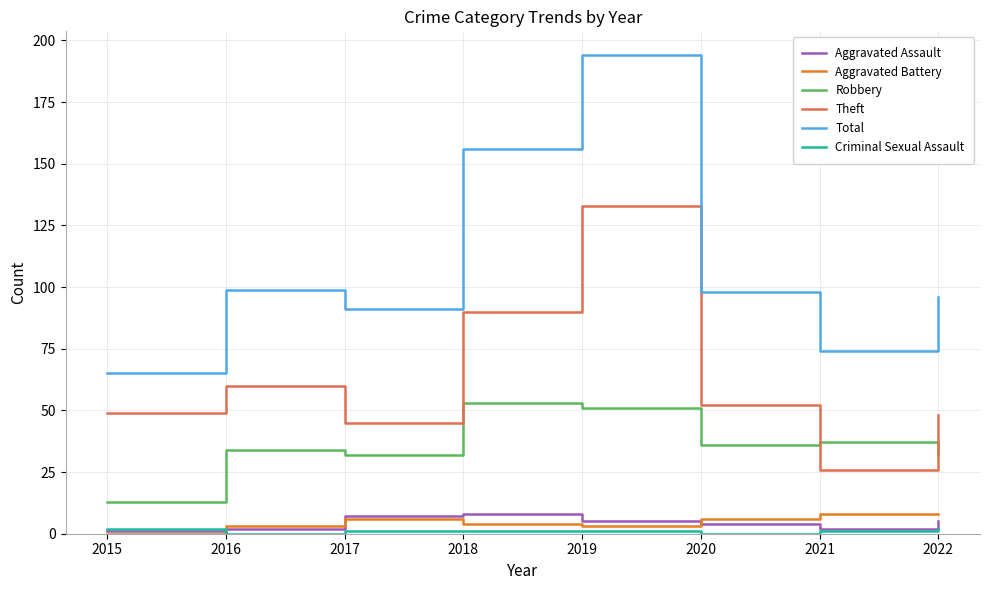

What is the total value across all series at 2018?

312